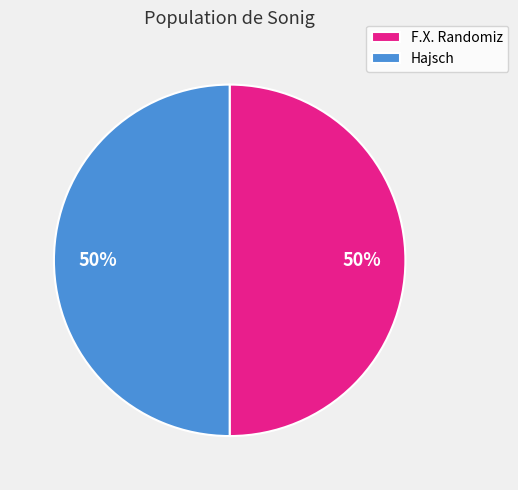

Combined, do F.X. Randomiz and Hajsch account for over 50%?

Yes